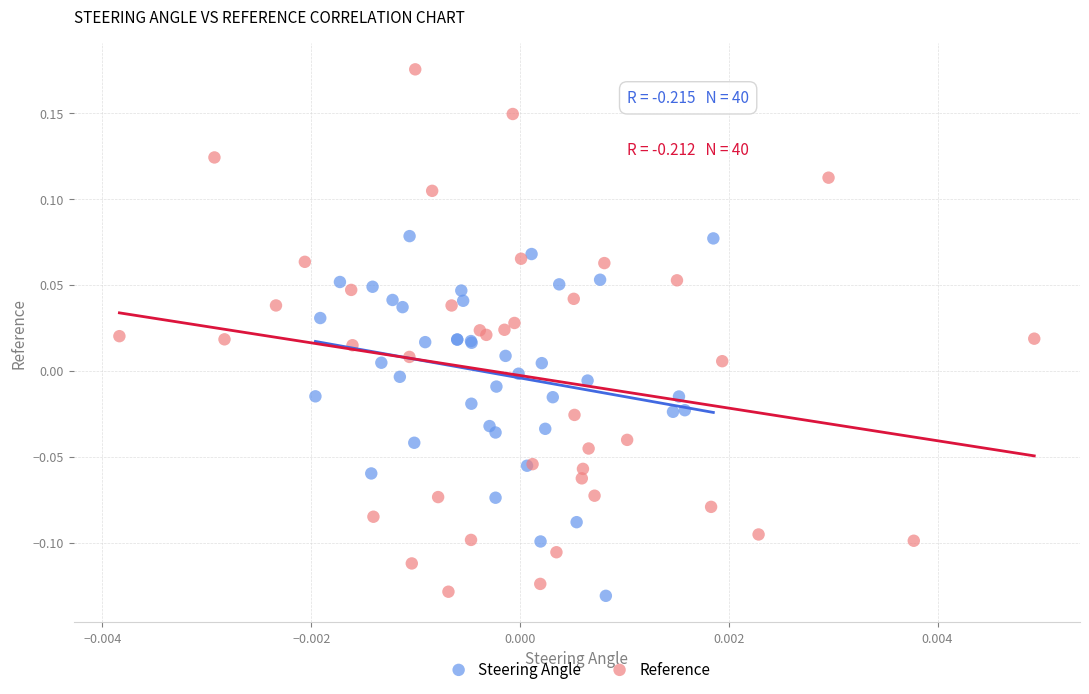

Which series contains the highest Y value?

Reference